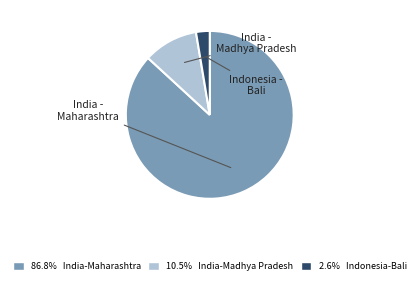

Do 2.6% Indonesia-Bali and 86.8% India-Maharashtra together represent more than half of the pie?

Yes